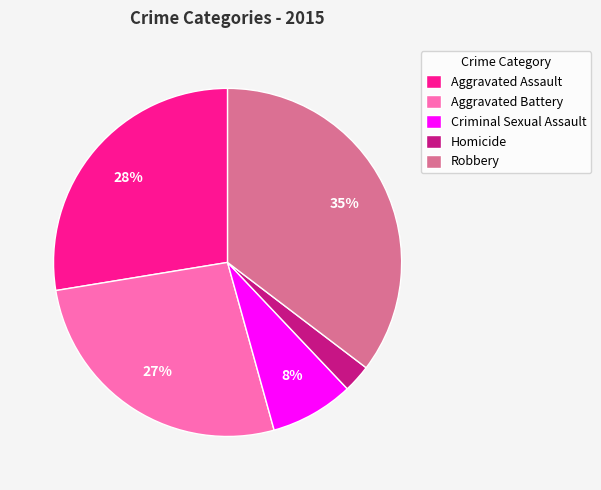

True or false: Aggravated Battery accounts for 12% of the total.

False